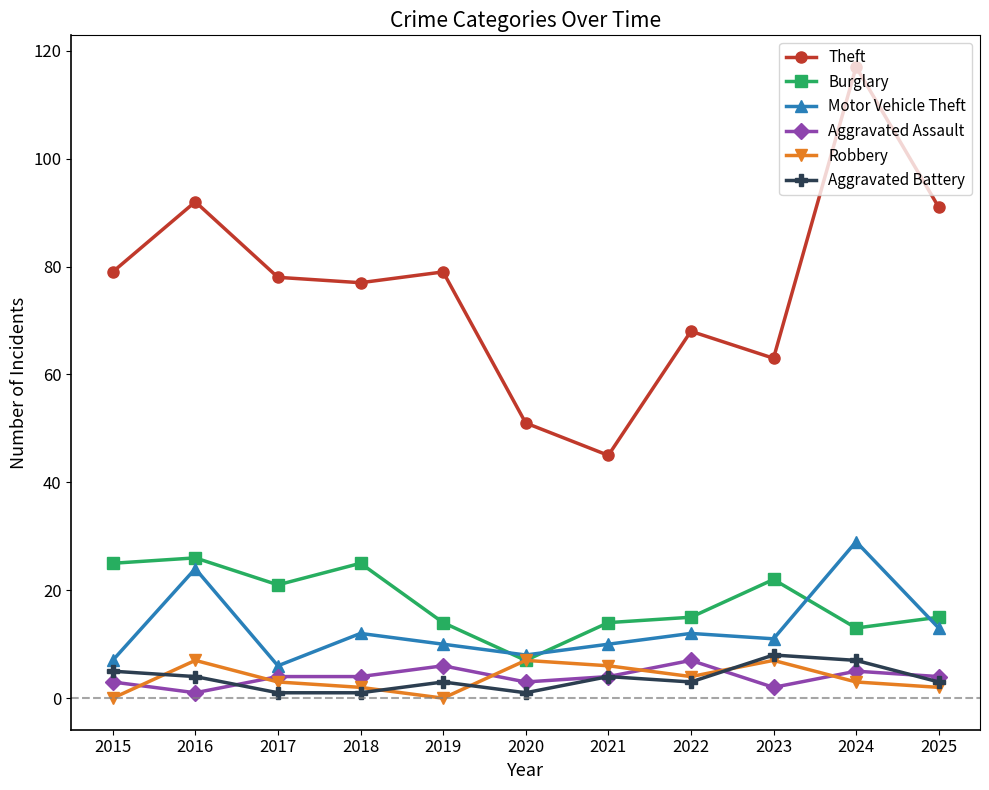

Reading left to right, extract all data points from this chart.

Theft: 79	92	78	77	79	51	45	68	63	117	91
Burglary: 25	26	21	25	14	7	14	15	22	13	15
Motor Vehicle Theft: 7	24	6	12	10	8	10	12	11	29	13
Aggravated Assault: 3	1	4	4	6	3	4	7	2	5	4
Robbery: 0	7	3	2	0	7	6	4	7	3	2
Aggravated Battery: 5	4	1	1	3	1	4	3	8	7	3